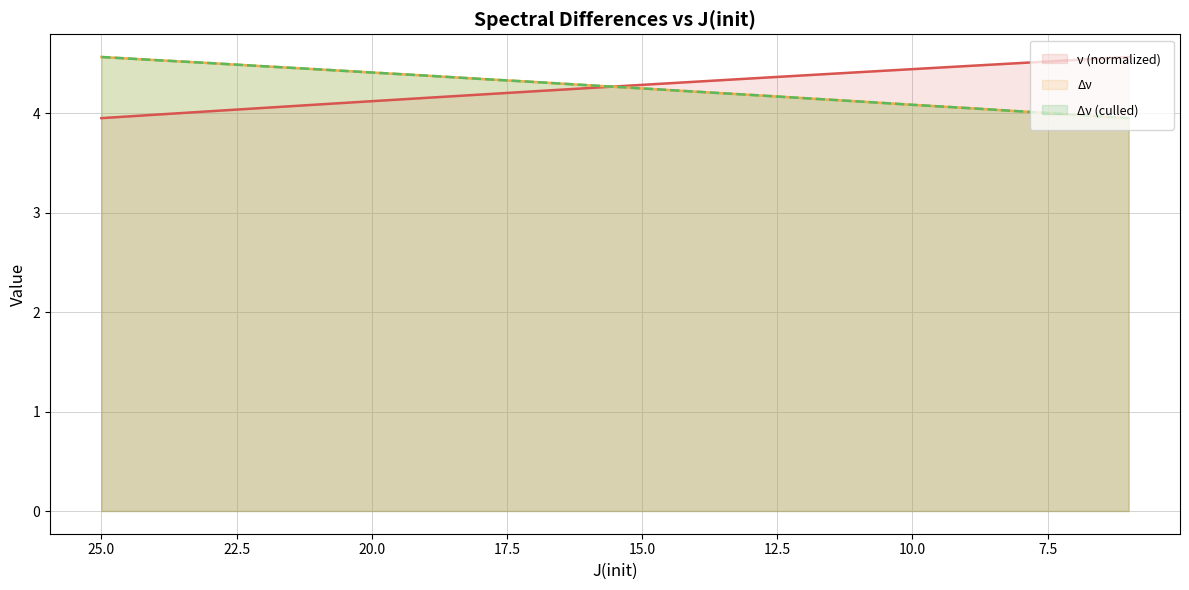

Reading right to left, transcribe all the data shown in this chart.

ν (normalized): 4.6	4.5	4.5	4.5	4.4	4.4	4.4	4.4	4.3	4.3	4.3	4.2	4.2	4.2	4.1	4.1	4.1	4.0	4.0	4.0
Δν: 4.0	4.0	4.0	4.1	4.1	4.1	4.2	4.2	4.2	4.3	4.3	4.3	4.3	4.4	4.4	4.4	4.5	4.5	4.5	4.6
Δν (culled): 4.0	4.0	4.0	4.1	4.1	4.1	4.2	4.2	4.2	4.3	4.3	4.3	4.3	4.4	4.4	4.4	4.5	4.5	4.5	4.6